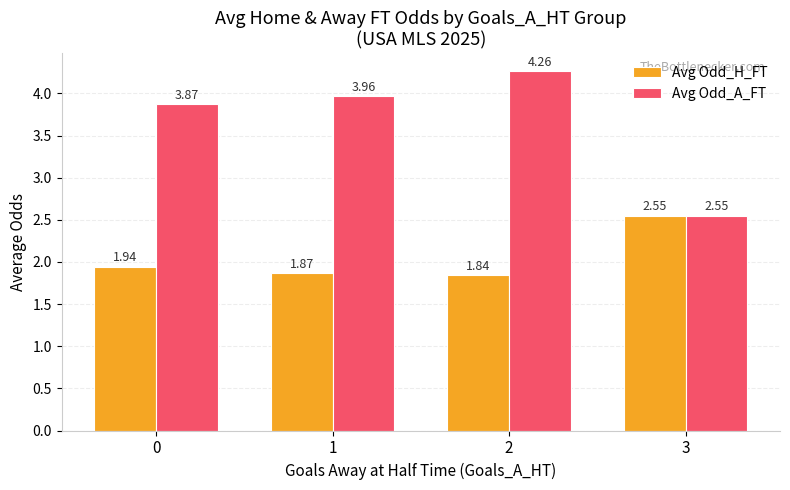

Which category has the lowest value across all series?

2